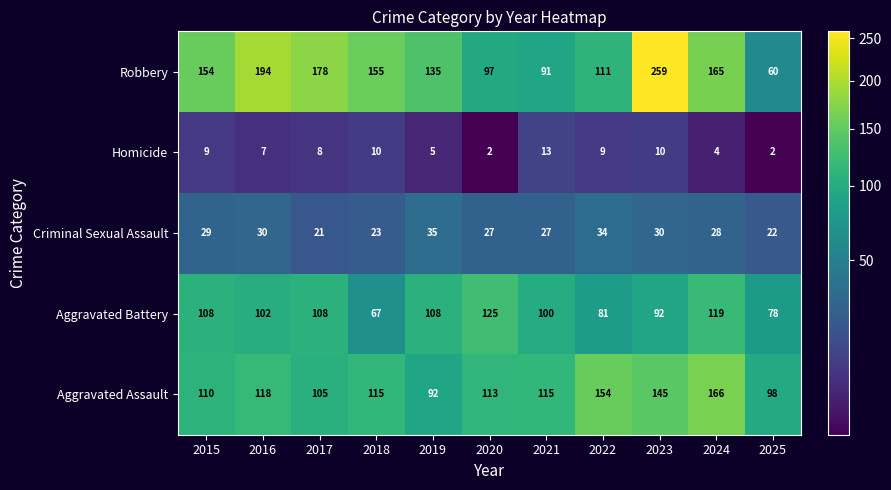

List the series in order of their peak value, highest first.

Robbery, Aggravated Assault, Aggravated Battery, Criminal Sexual Assault, Homicide